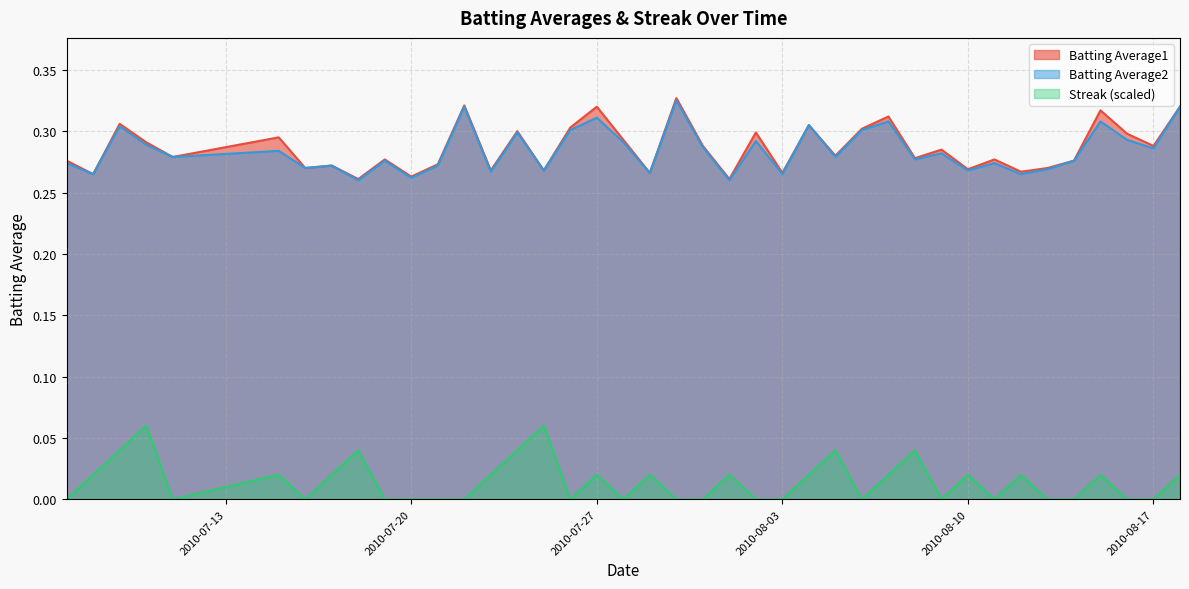

What are all the series names shown in the legend?

Batting Average1, Batting Average2, Streak (scaled)